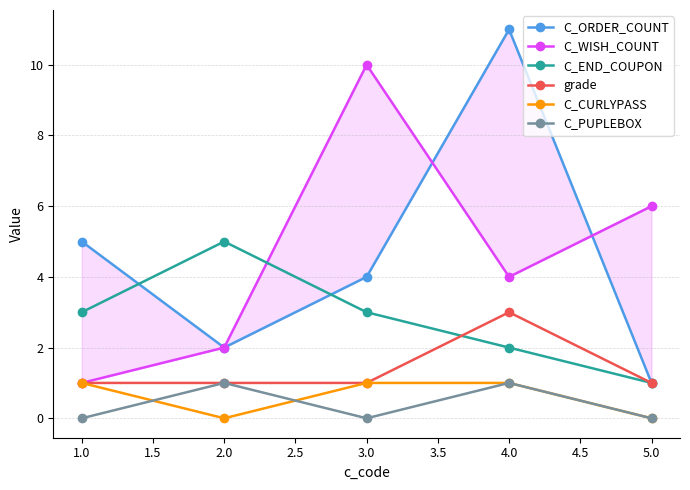

What is the highest value of the C_END_COUPON series?

5